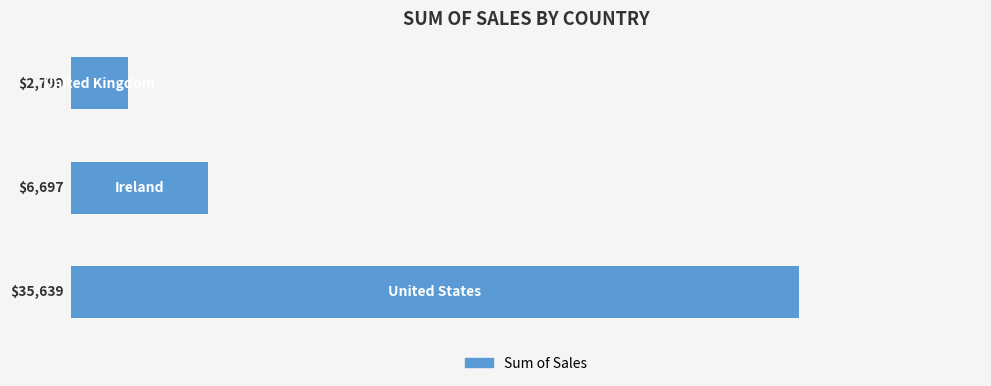

What is the difference between the maximum and second lowest values?

28942.0